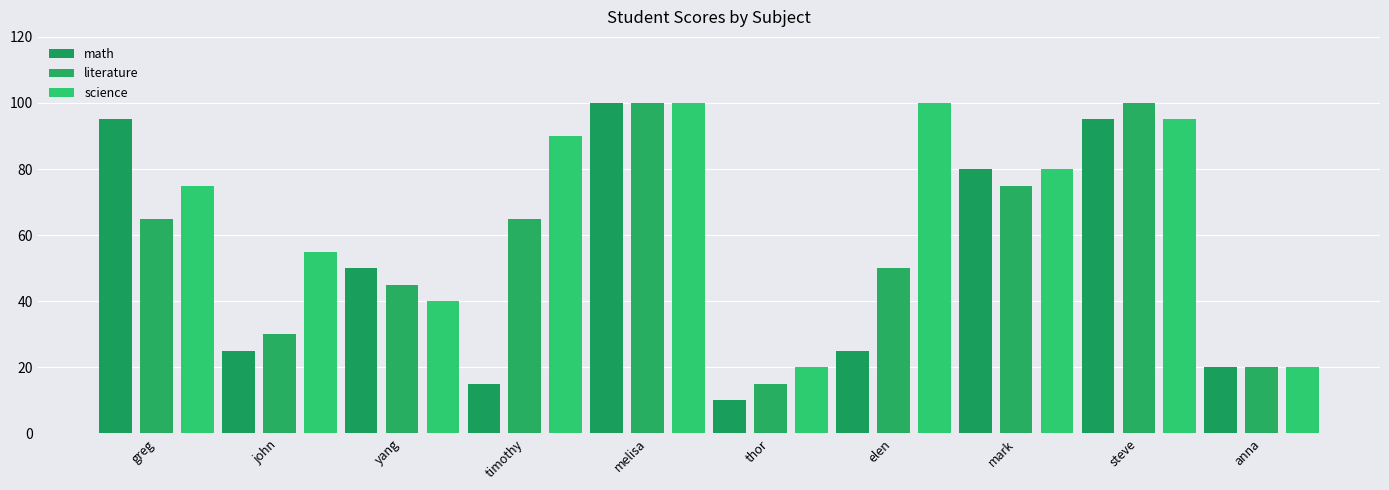

Which series changed the most between john and mark?

math